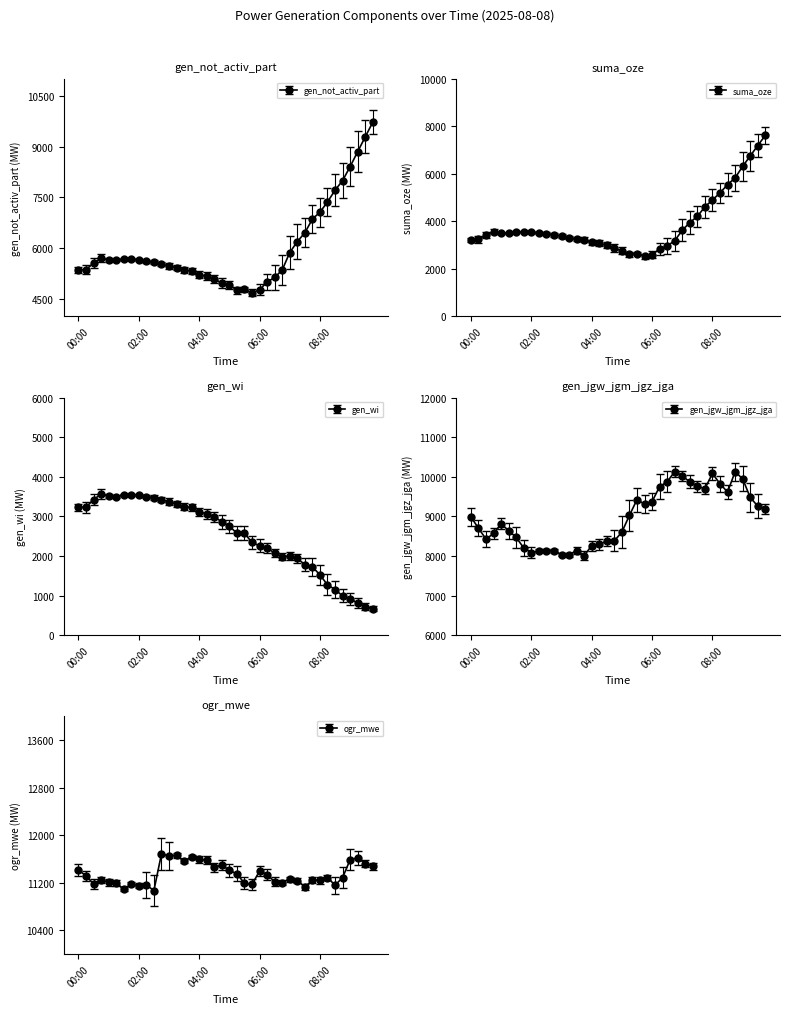

At which label is gen_wi closest to 2116?

06:30